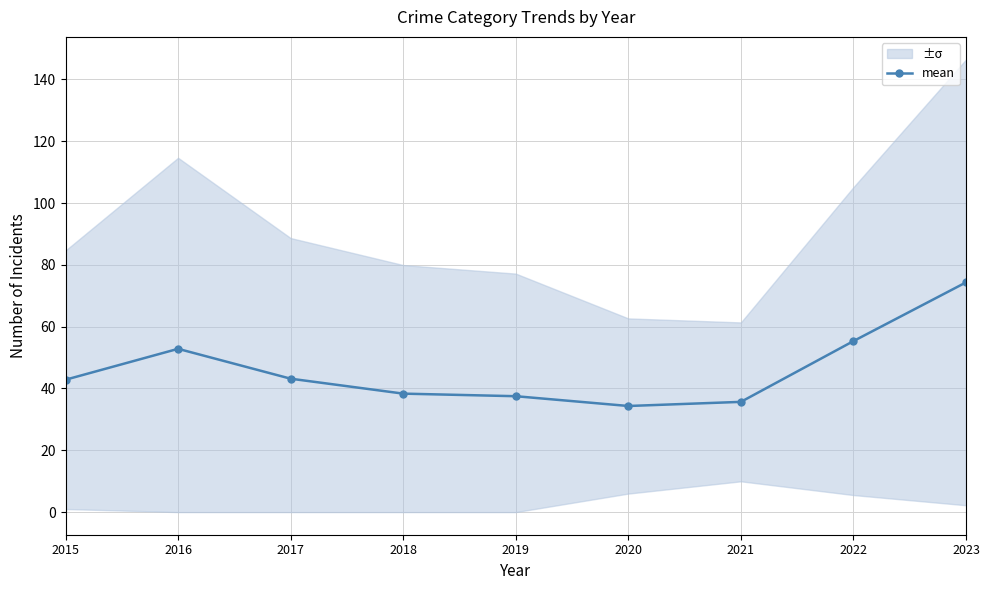

Count the number of values greater than 42.

5